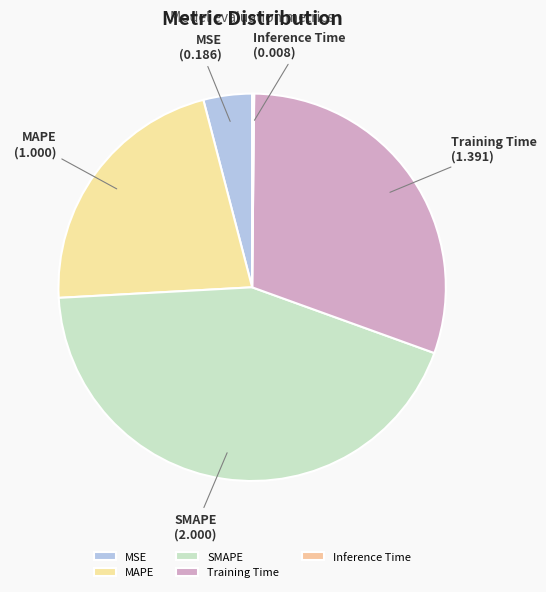

Does any single category account for the majority?

No